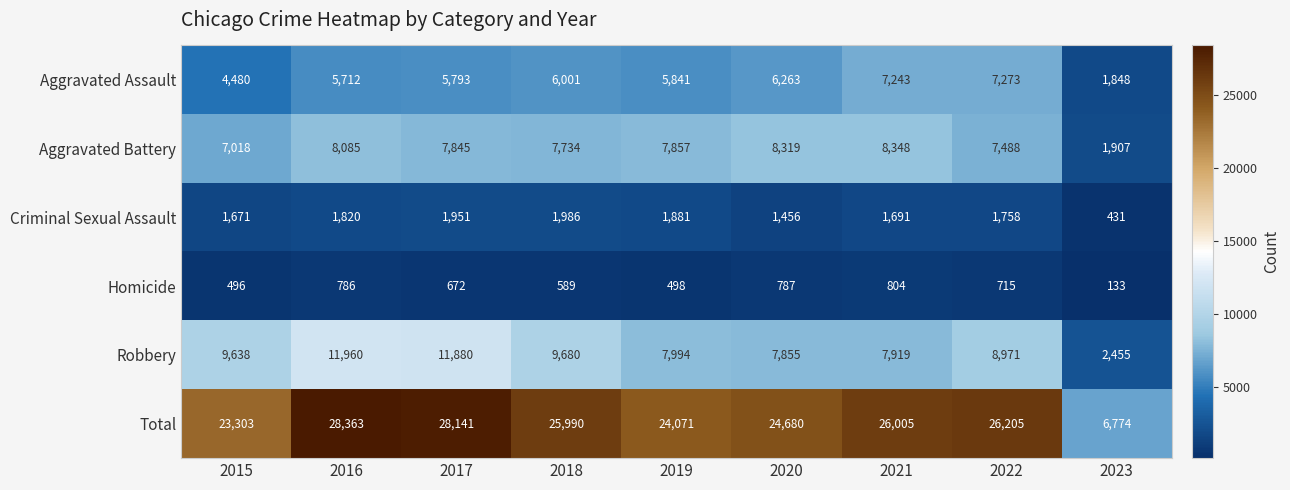

At which label is Total closest to 17568?

2015